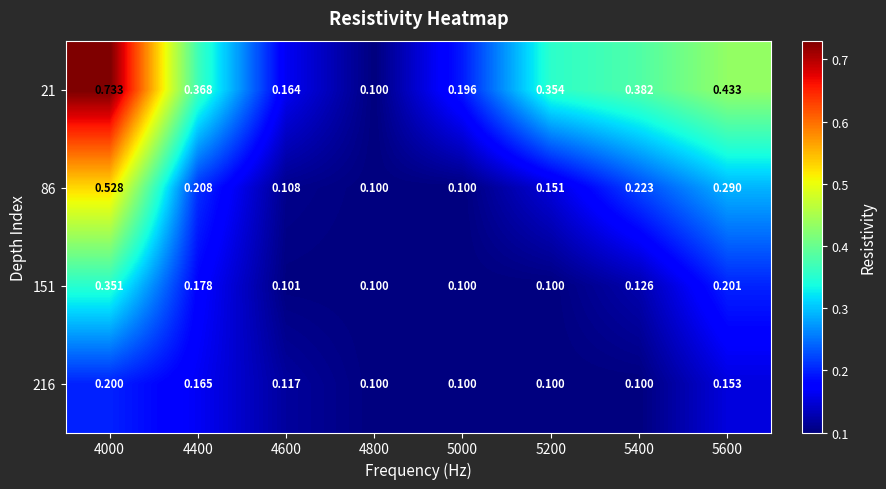

Which label corresponds to the largest value in the chart?

4000